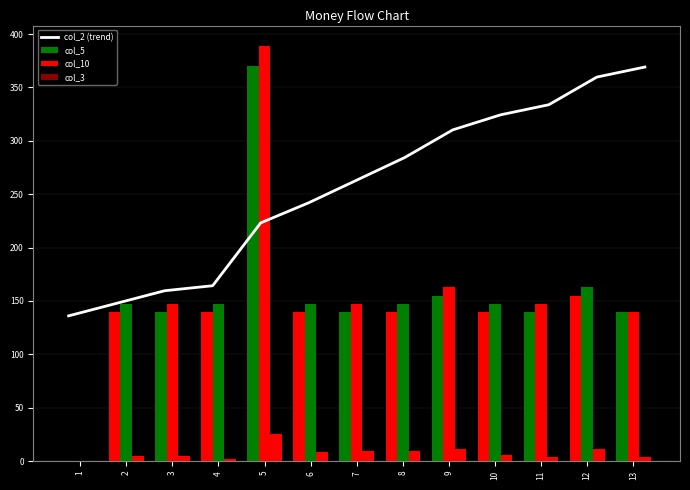

What is the value of the col_2 (trend) bar at the 10th from the left?

324.3